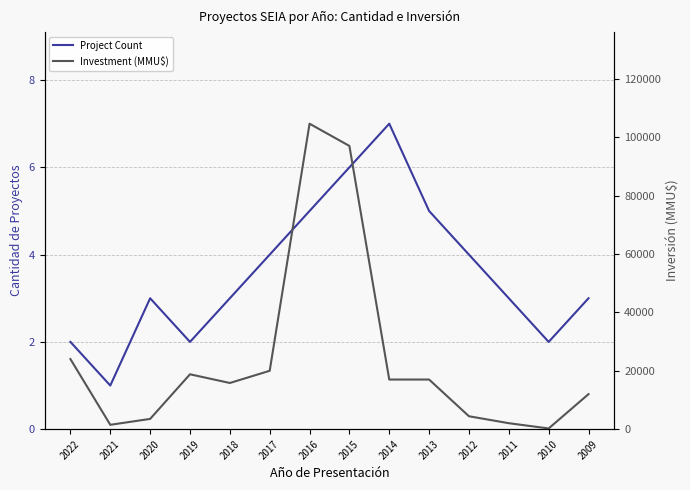

What is the sum of the Investment (MMU$) values at 2013 and 2020?

20520